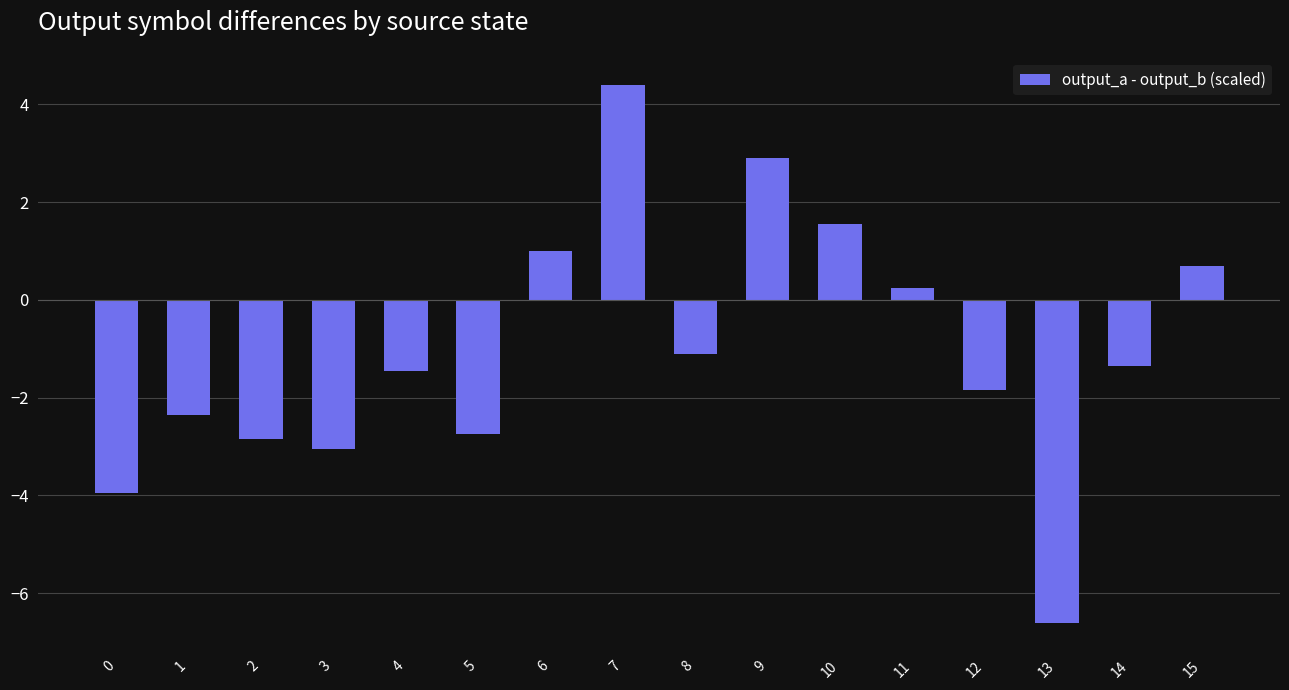

What is the smallest value displayed?

-6.6